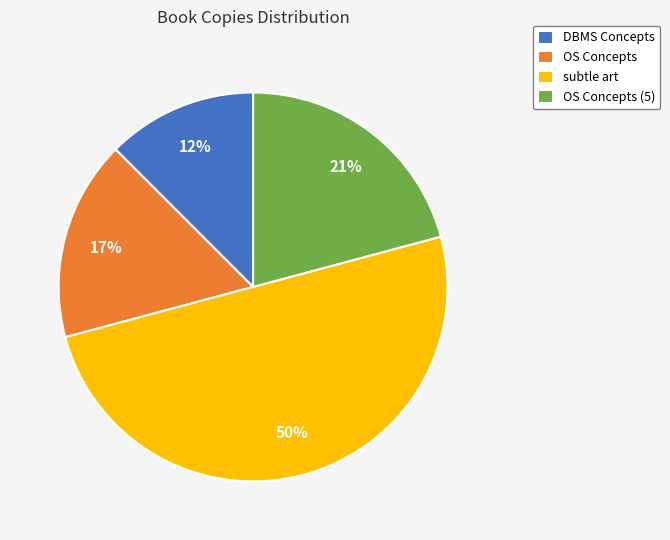

To the nearest percent, what is the combined percentage of OS Concepts (5) and DBMS Concepts?

33%